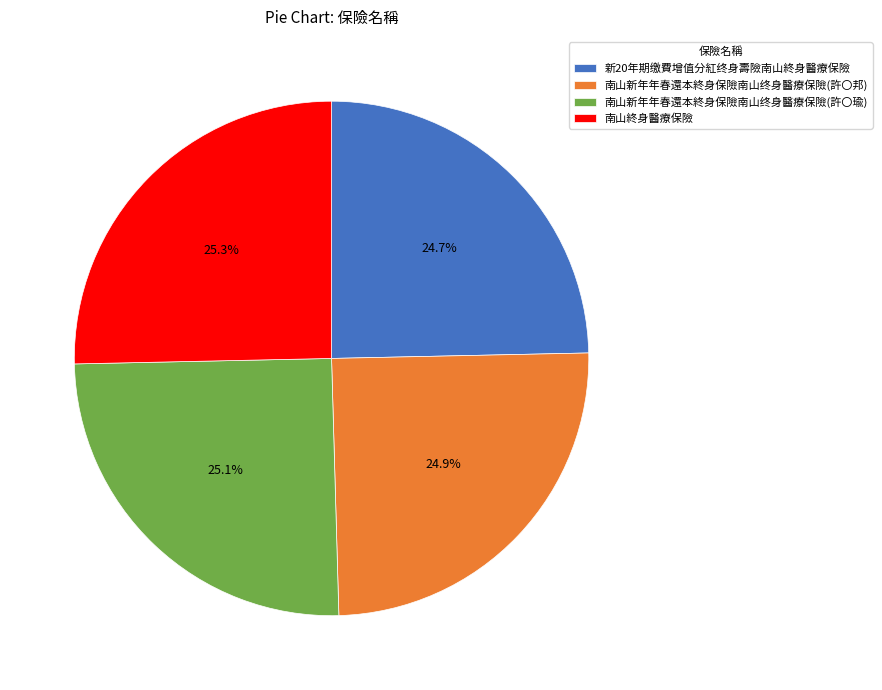

What is the total percentage of 南山新年年春還本終身保險南山终身醫療保險(許〇瑜) and 南山新年年春還本終身保險南山终身醫療保險(許〇邦)?

50.0%